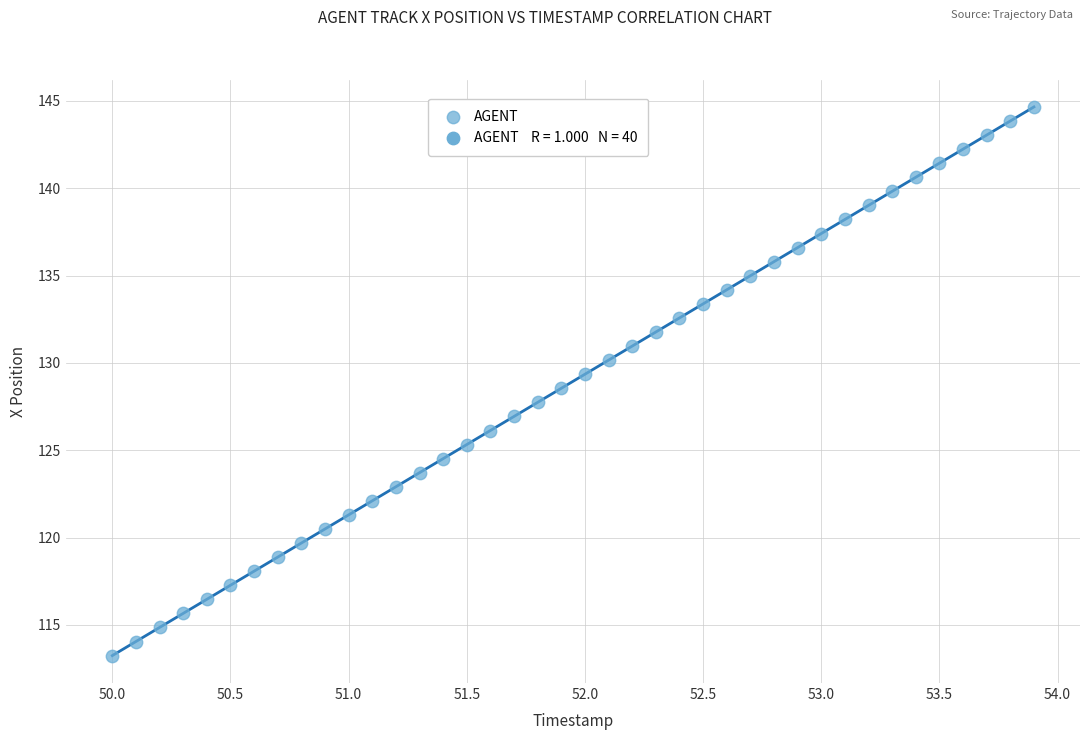

What is the range of X values (max minus min)?

3.9